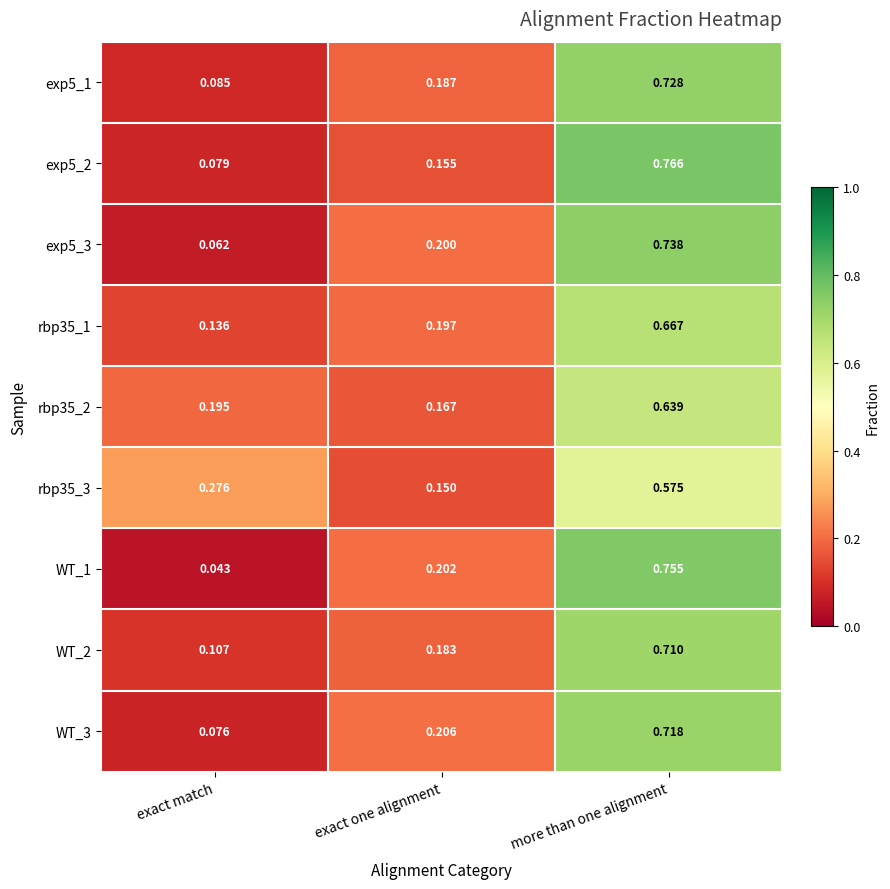

At which category does the chart reach its minimum across all series?

exact match